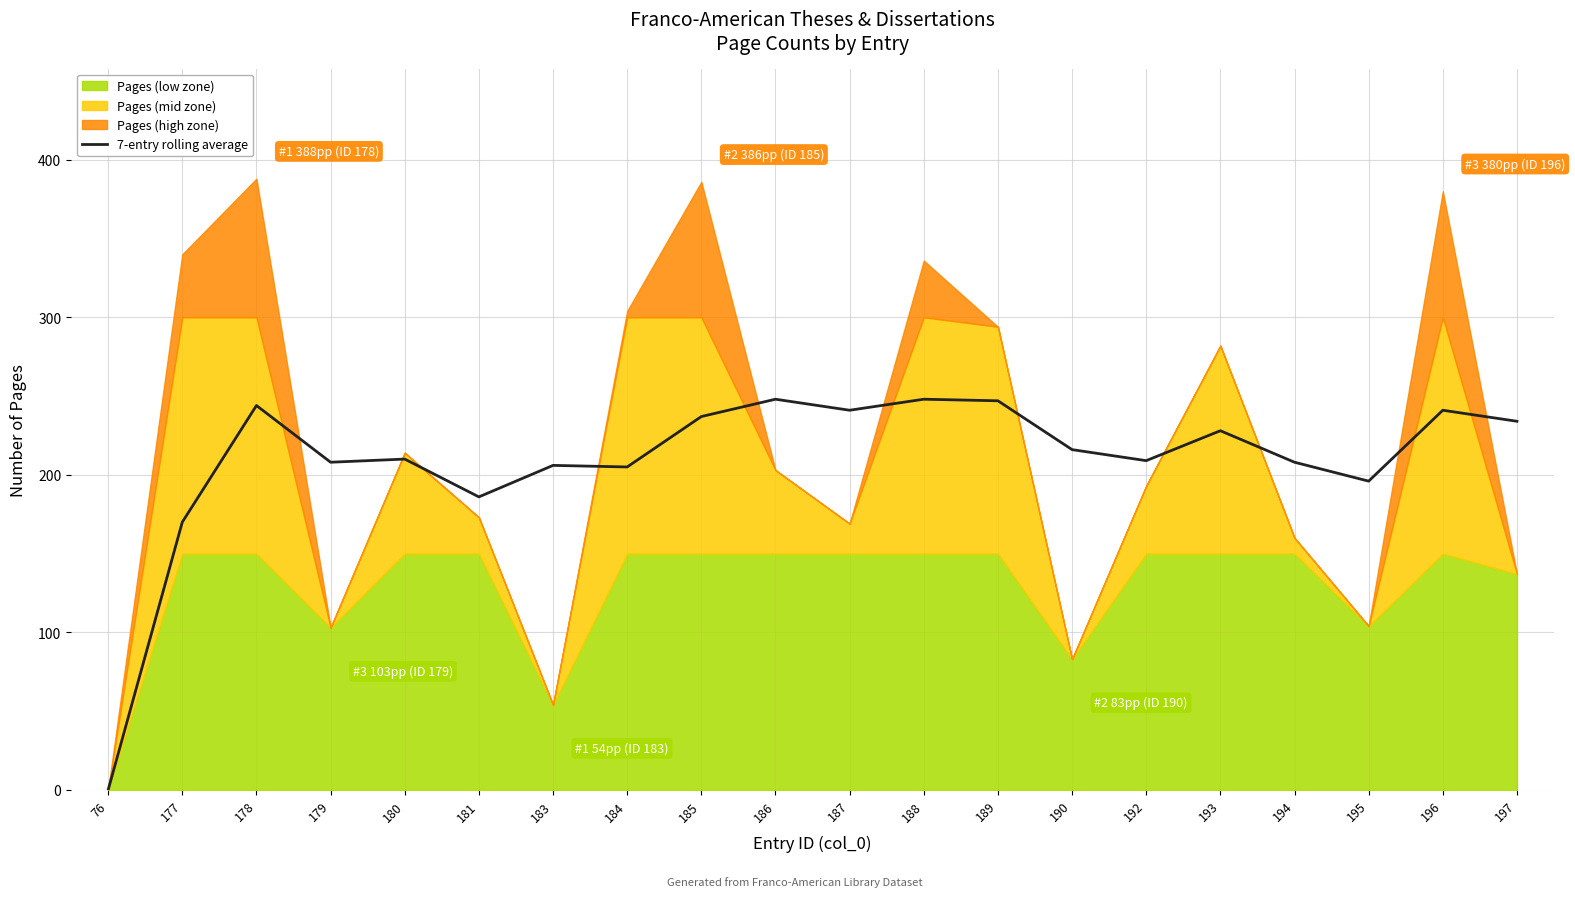

What is the highest value of the 7-entry rolling average series?

248